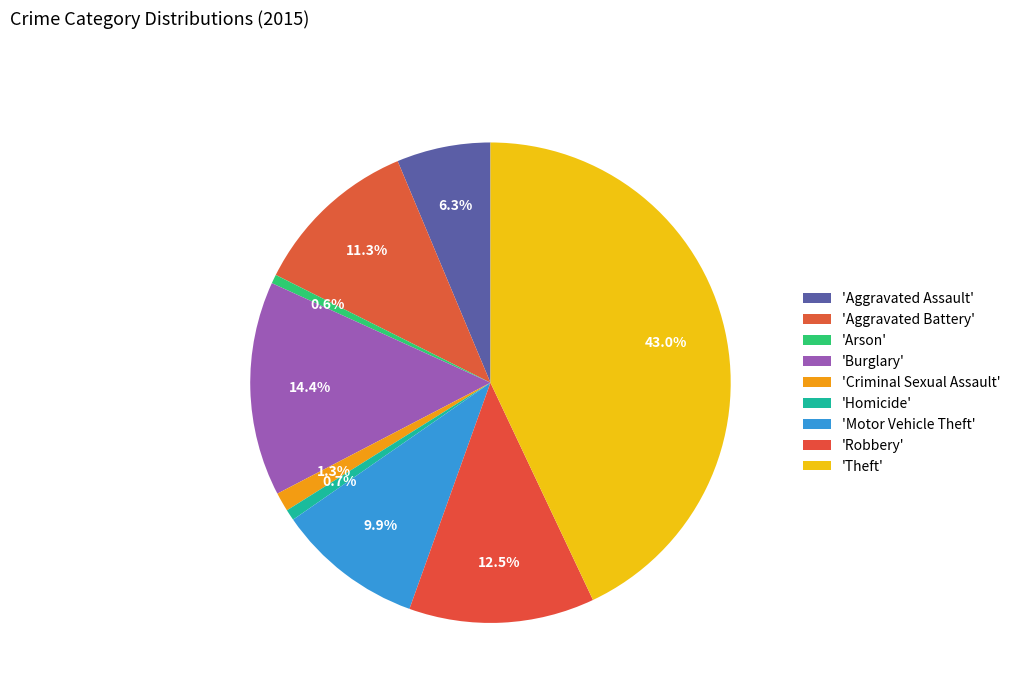

How many segments does this pie chart have?

9